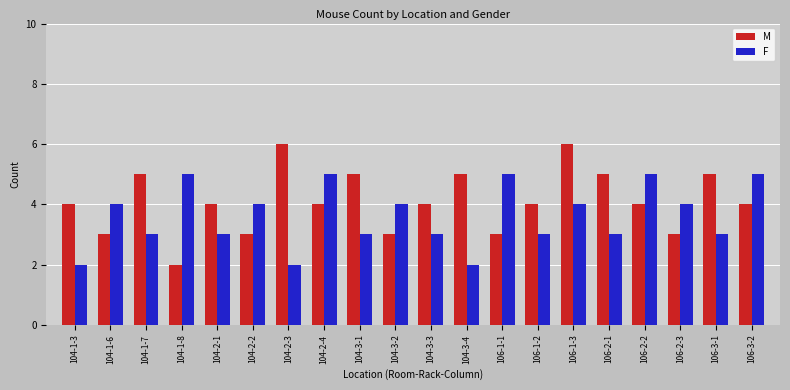

At which category is the sum across all series the highest?

106-1-3